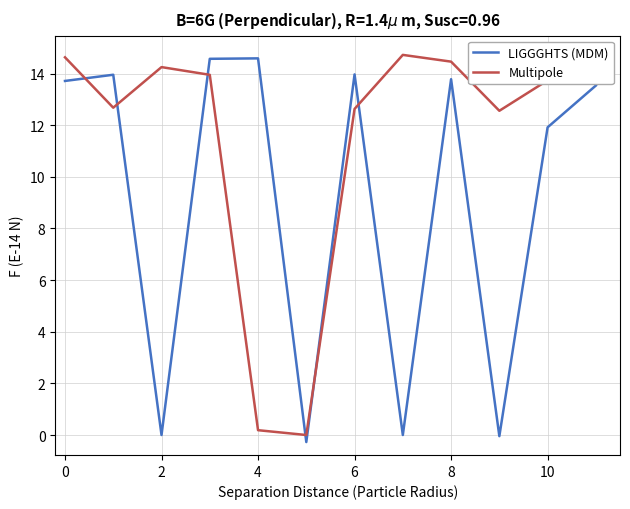

Rank the series by their average value, from highest to lowest.

Multipole, LIGGGHTS (MDM)